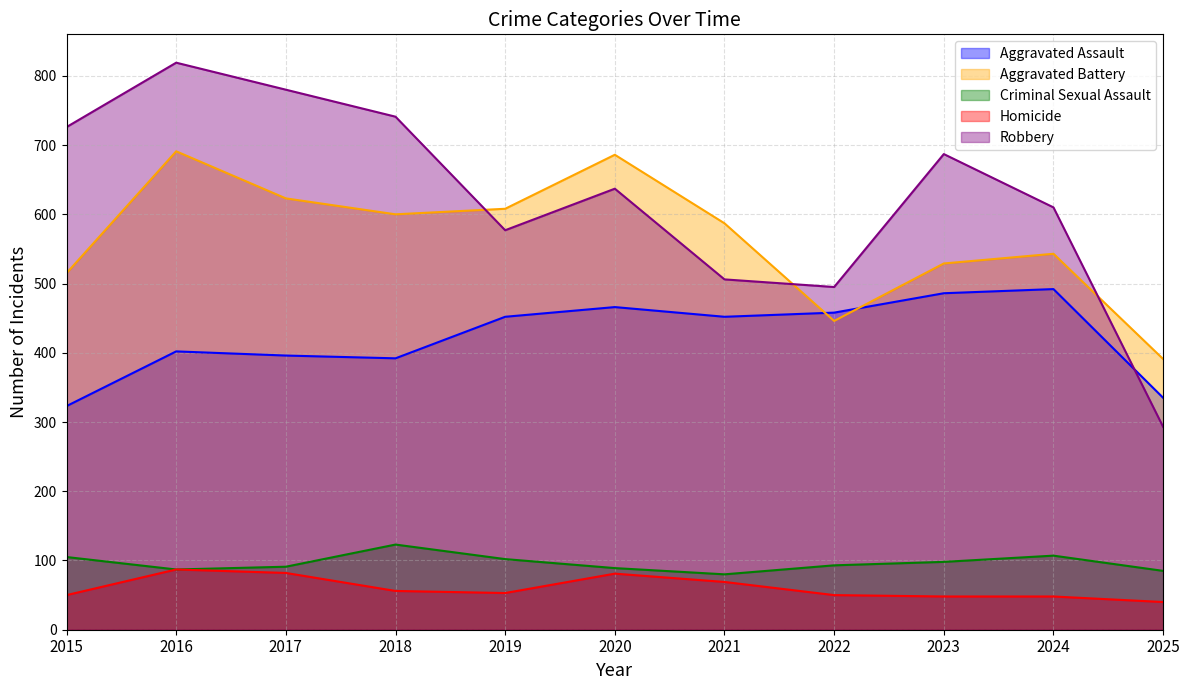

At 2021, list the series in order from largest to smallest.

Aggravated Battery, Robbery, Aggravated Assault, Criminal Sexual Assault, Homicide